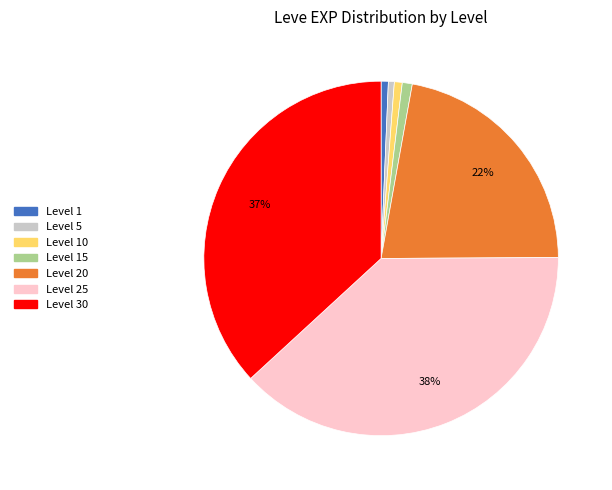

Which category has the biggest portion of the pie?

Level 25